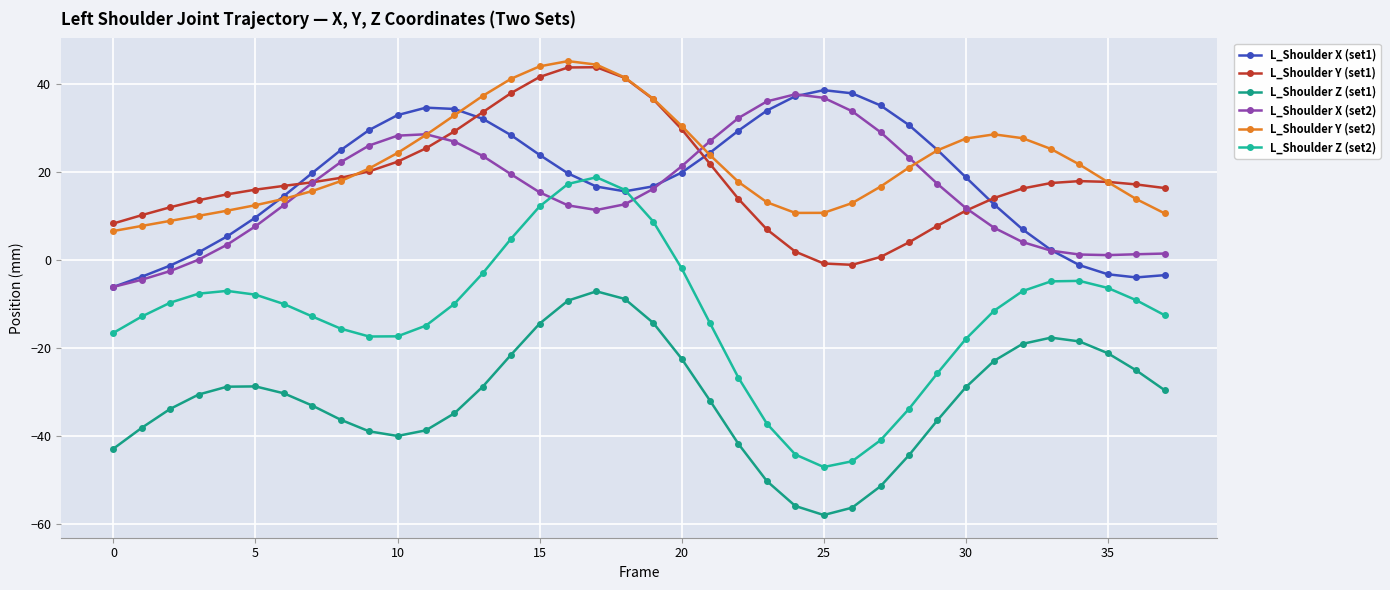

Between which two adjacent categories do L_Shoulder X (set1) and L_Shoulder Z (set2) first intersect?

16 and 17